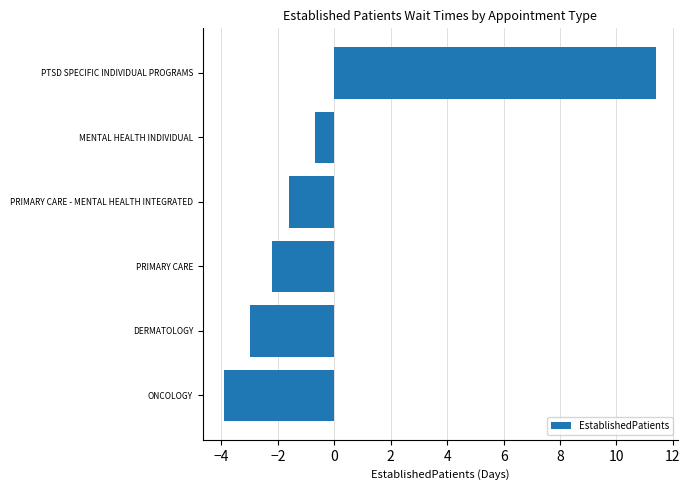

The chart shows a value of -2.6 at ONCOLOGY. True or false?

False